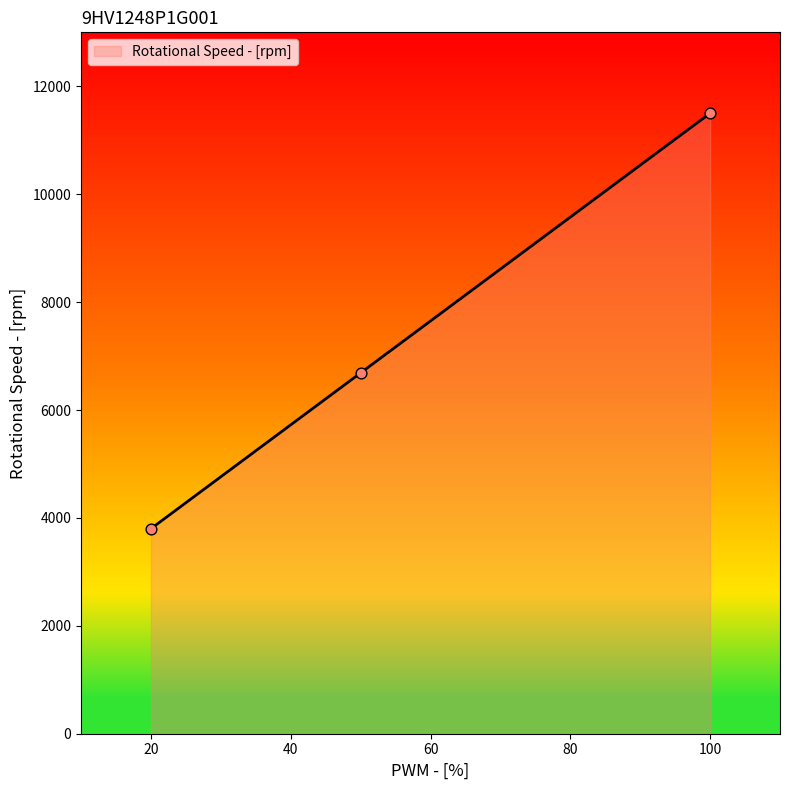

What is the maximum value shown in the chart?

11500.0